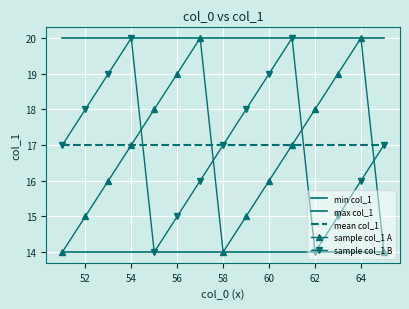

True or false: mean col_1 and min col_1 cross at least once.

False